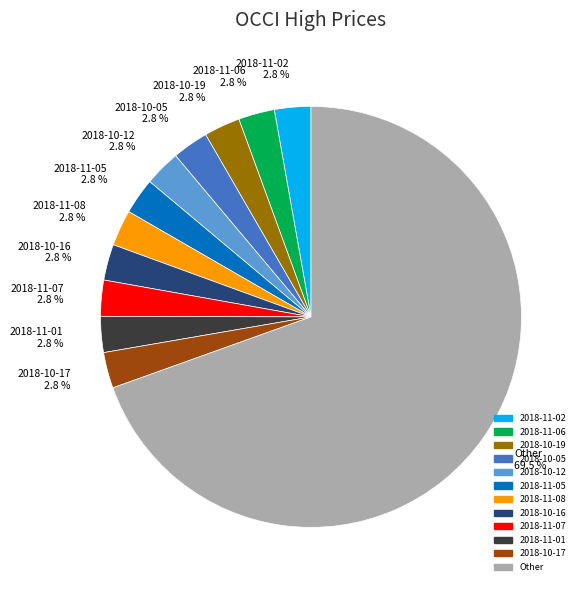

How many slices are in this pie chart?

12